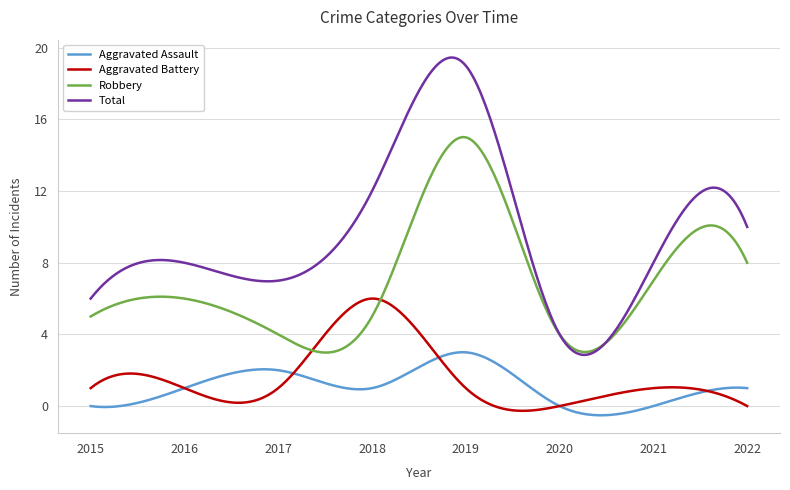

True or false: Total and Aggravated Battery cross at least once.

False